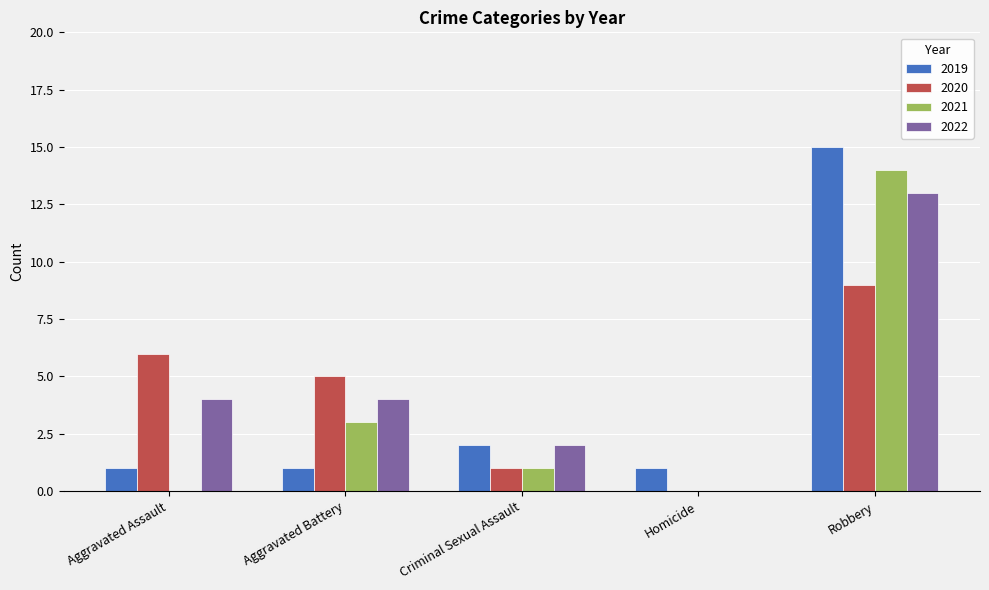

Is the value of 2022 at Aggravated Battery greater than the value of 2020 at Criminal Sexual Assault?

Yes